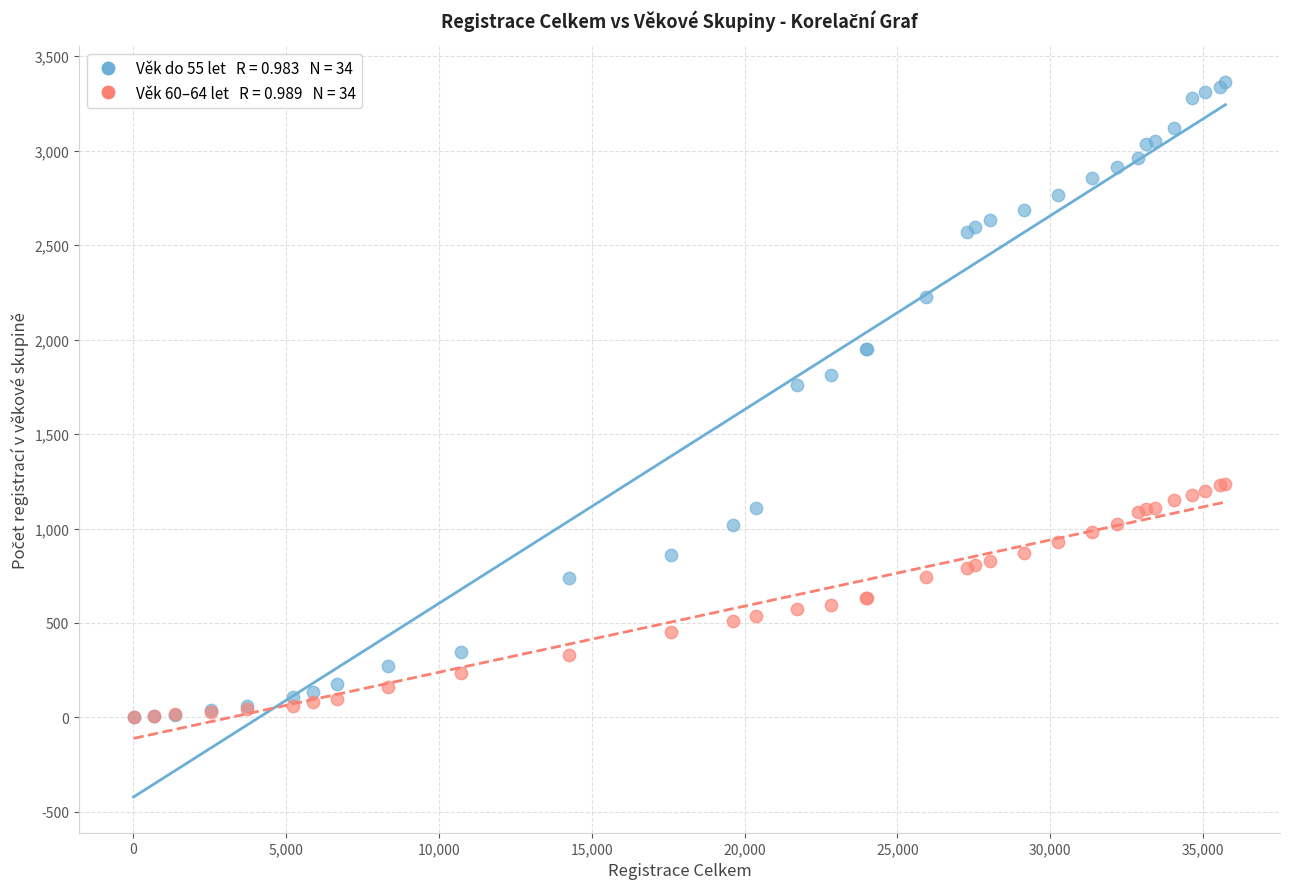

Across all series, what Y value is closest to 1681?

1758